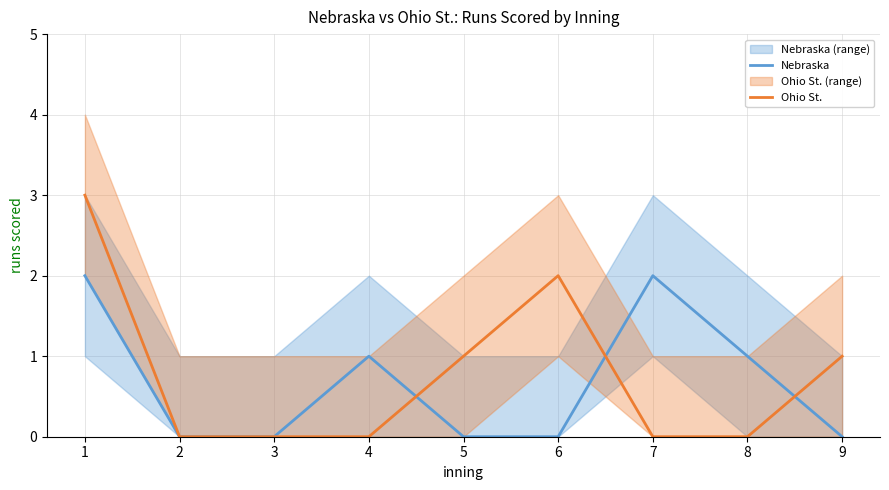

Reading left to right, transcribe all the data shown in this chart.

Nebraska: 2	0	0	1	0	0	2	1	0
Ohio St.: 3	0	0	0	1	2	0	0	1